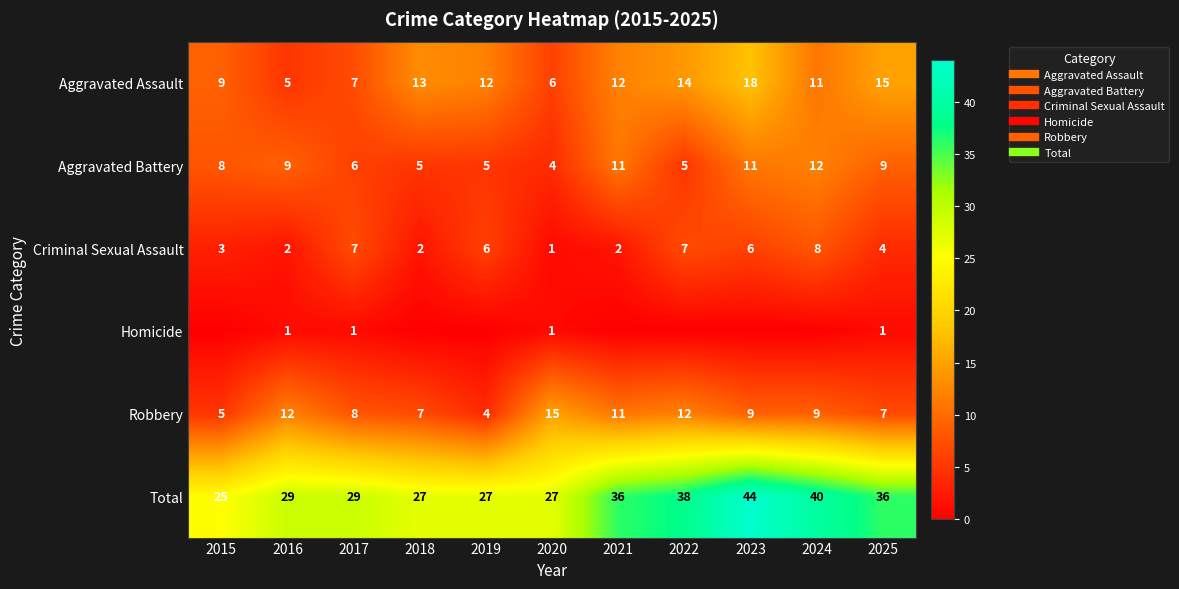

Rank the series by their maximum value, from highest to lowest.

Total, Aggravated Assault, Robbery, Aggravated Battery, Criminal Sexual Assault, Homicide